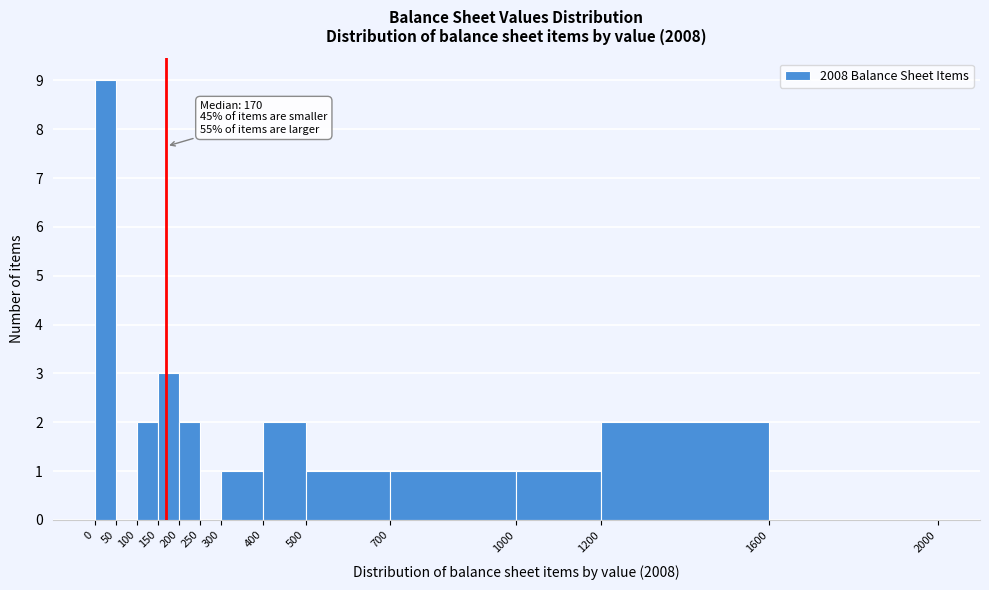

Which range on the x-axis has the tallest bar?

0 to 50